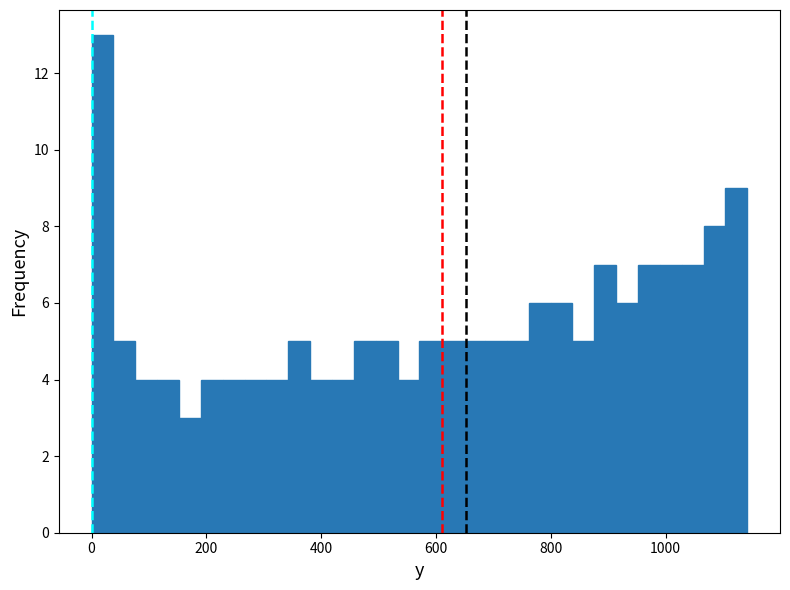

Around what value on the x-axis is the tallest bar? Give the approximate position of its centre, as read against the axis.

20